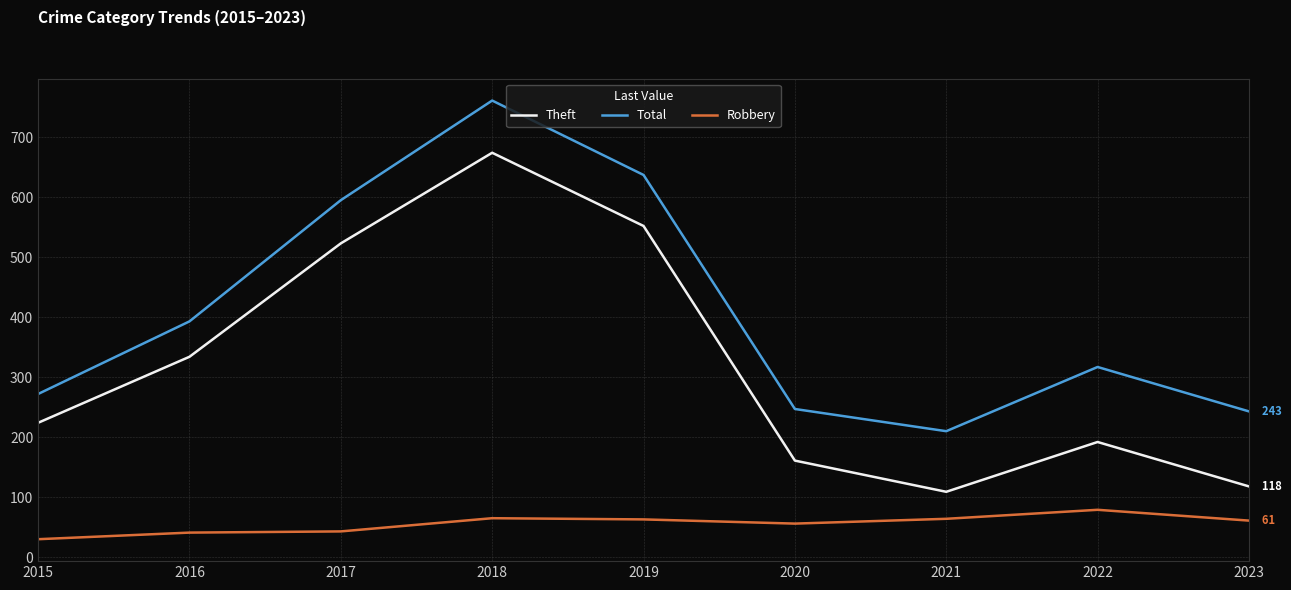

At 2017, list the series in order from smallest to largest.

Robbery, Theft, Total